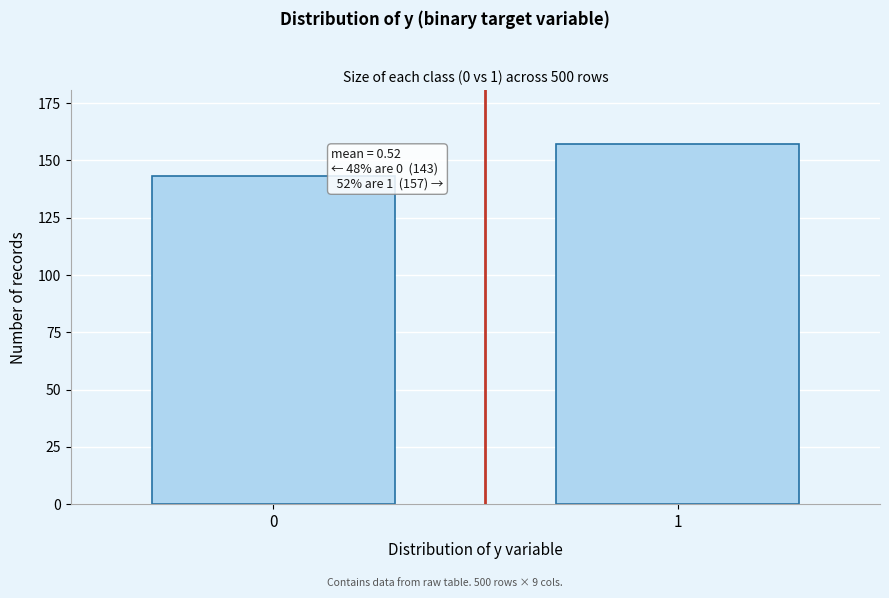

Reading left to right, transcribe all the data shown in this chart.

0=143	1=157